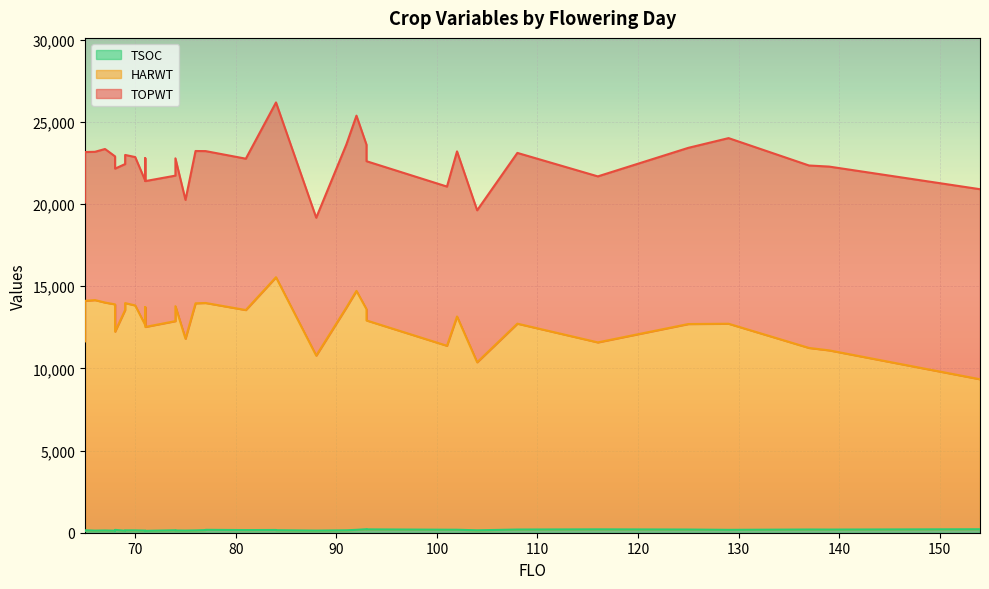

True or false: HARWT and TOPWT intersect in this chart.

False